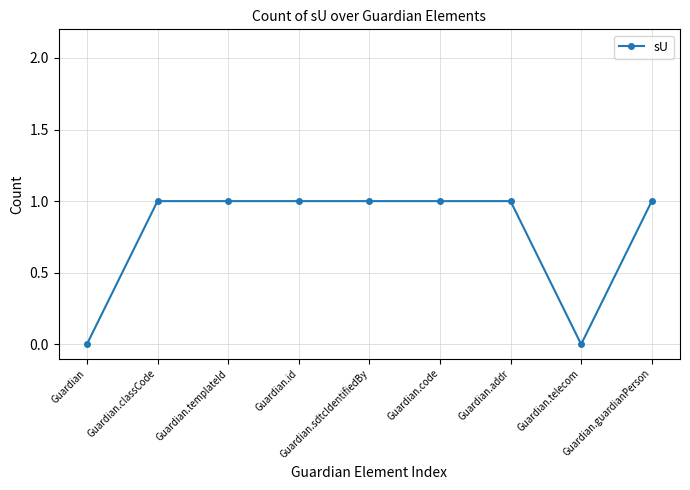

Count the number of categories in the chart.

9